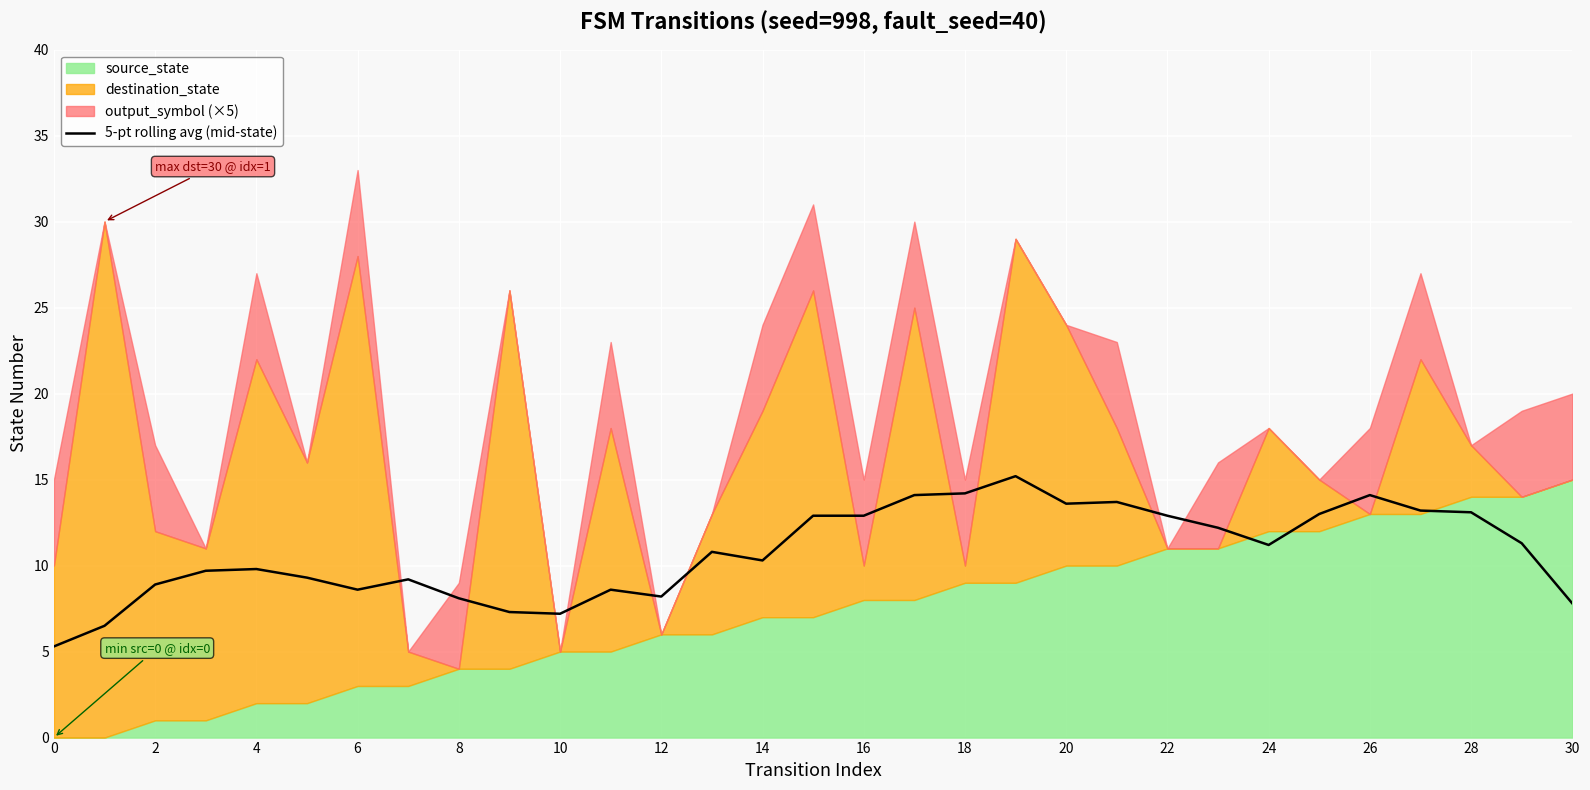

What is the minimum value for 5-pt rolling avg (mid-state)?

5.3